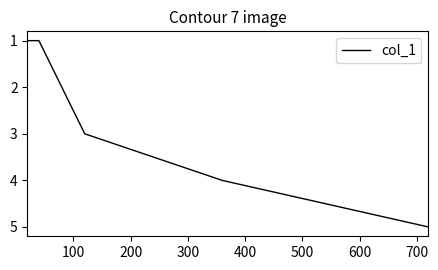

What is the greatest value displayed?

5